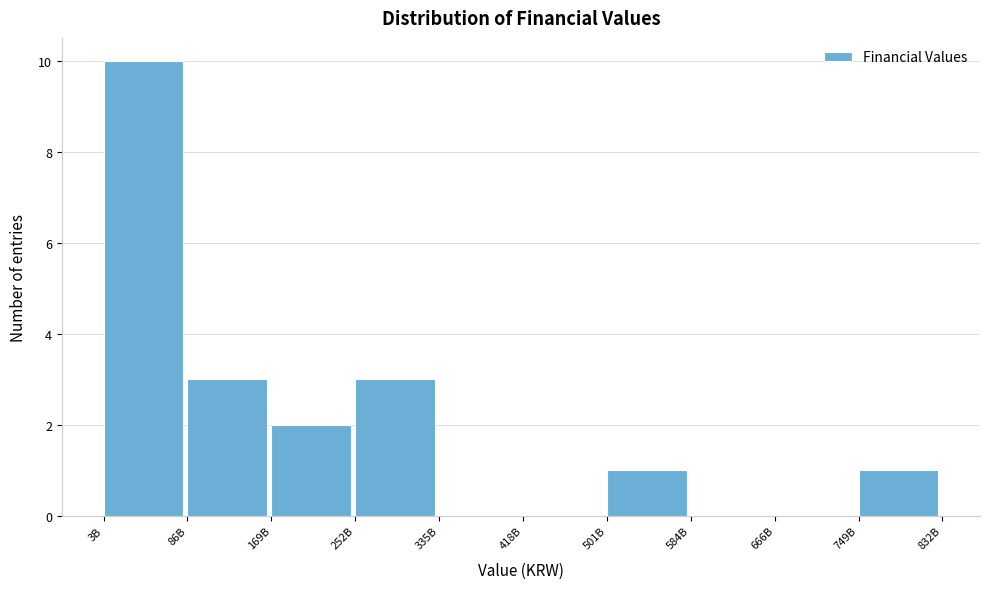

Reading right to left, transcribe all the data shown in this chart.

749B=1	666B=0	584B=0	501B=1	418B=0	335B=0	252B=3	169B=2	86B=3	3B=10